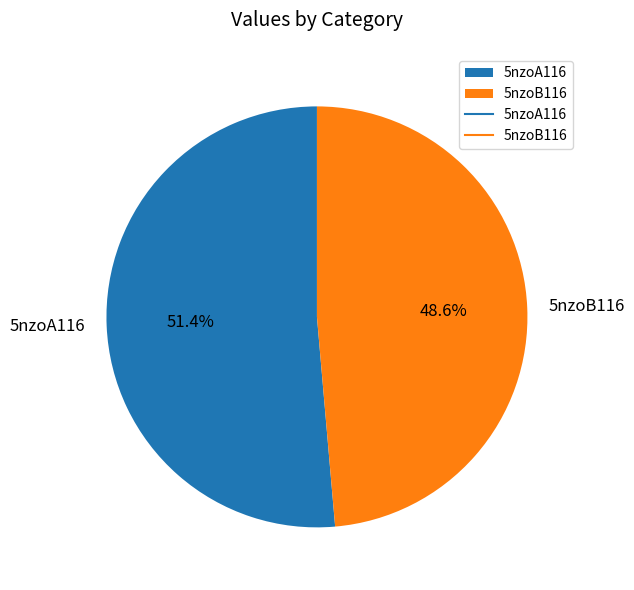

Which slice represents more than half of the pie?

5nzoA116